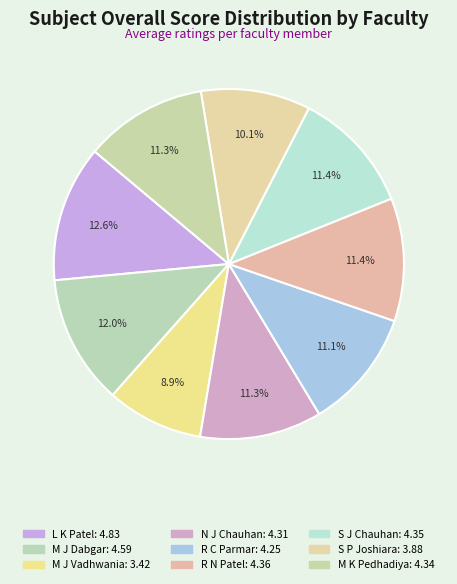

How many segments does this pie chart have?

9